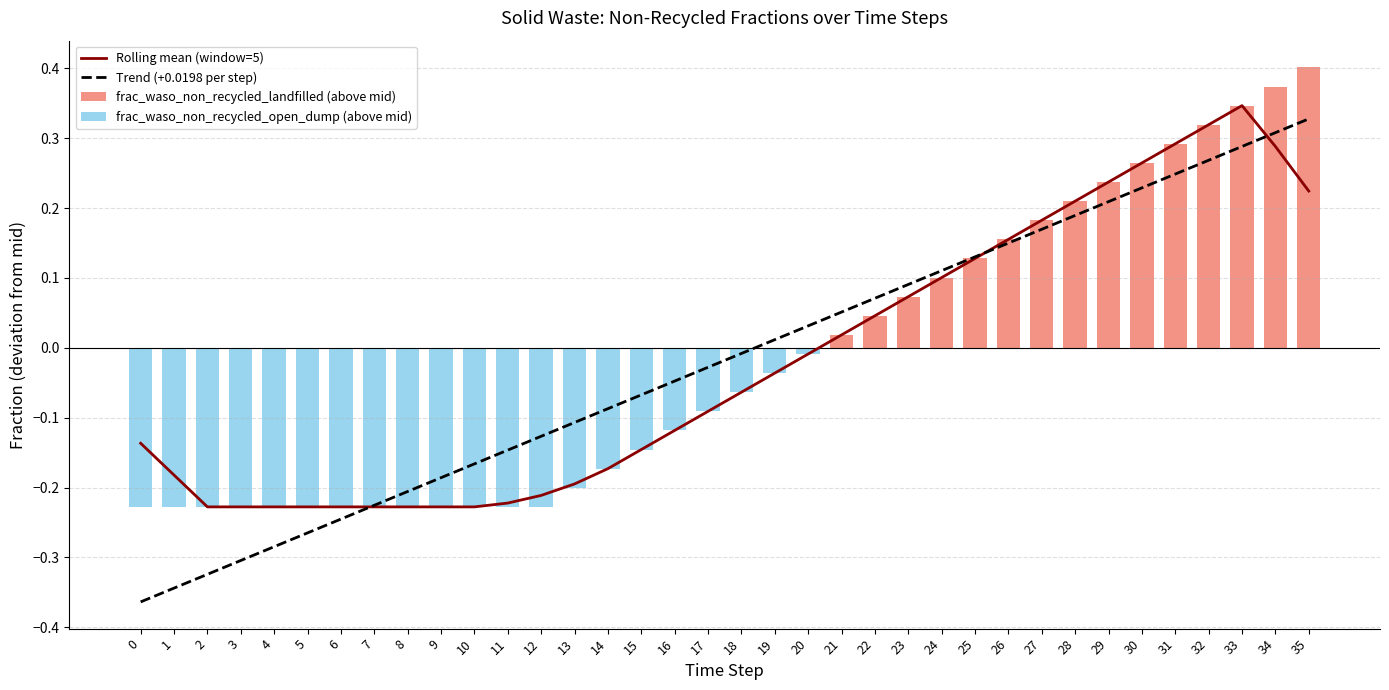

Reading left to right, list all the values displayed in this chart.

0=-0.1	1=-0.2	2=-0.2	3=-0.2	4=-0.2	5=-0.2	6=-0.2	7=-0.2	8=-0.2	9=-0.2	10=-0.2	11=-0.2	12=-0.2	13=-0.2	14=-0.2	15=-0.1	16=-0.1	17=-0.1	18=-0.1	19=-0.0	20=-0.0	21=0.0	22=0.0	23=0.1	24=0.1	25=0.1	26=0.2	27=0.2	28=0.2	29=0.2	30=0.3	31=0.3	32=0.3	33=0.3	34=0.3	35=0.2